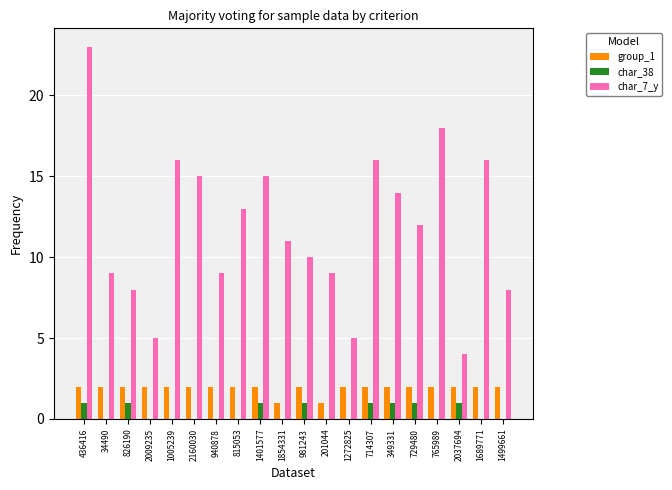

True or false: char_7_y has a value of 4 at 2037694.

True